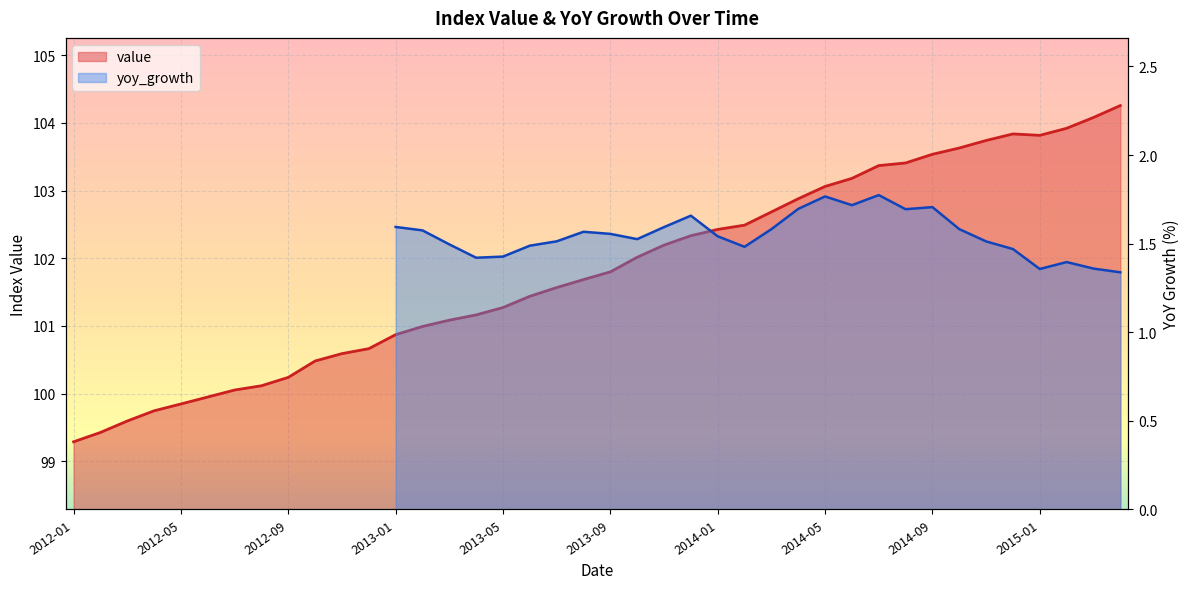

What is the difference between the second highest and second lowest values?

4.7